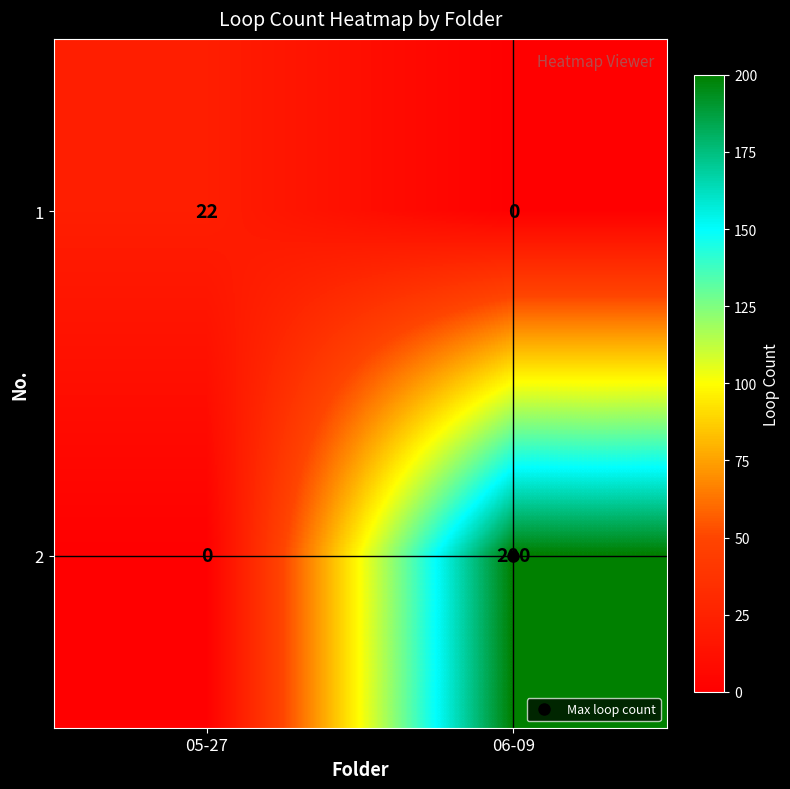

Rank the series by their maximum value, from highest to lowest.

2, 1